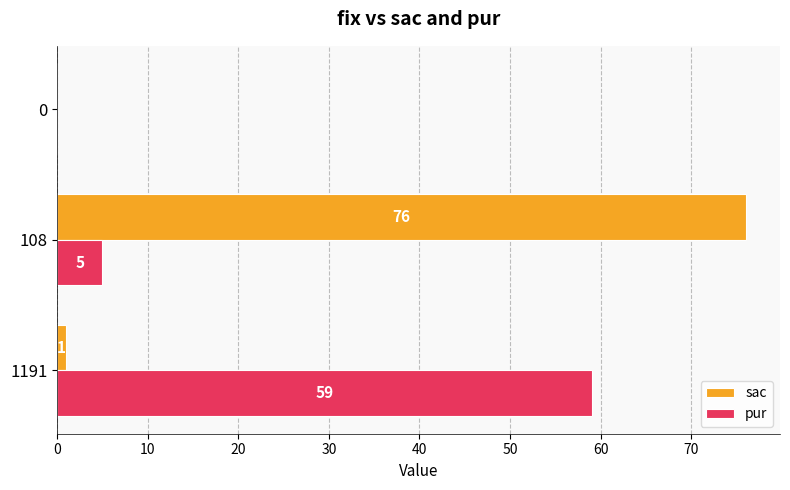

Which series changed the most between 1191 and 108?

sac